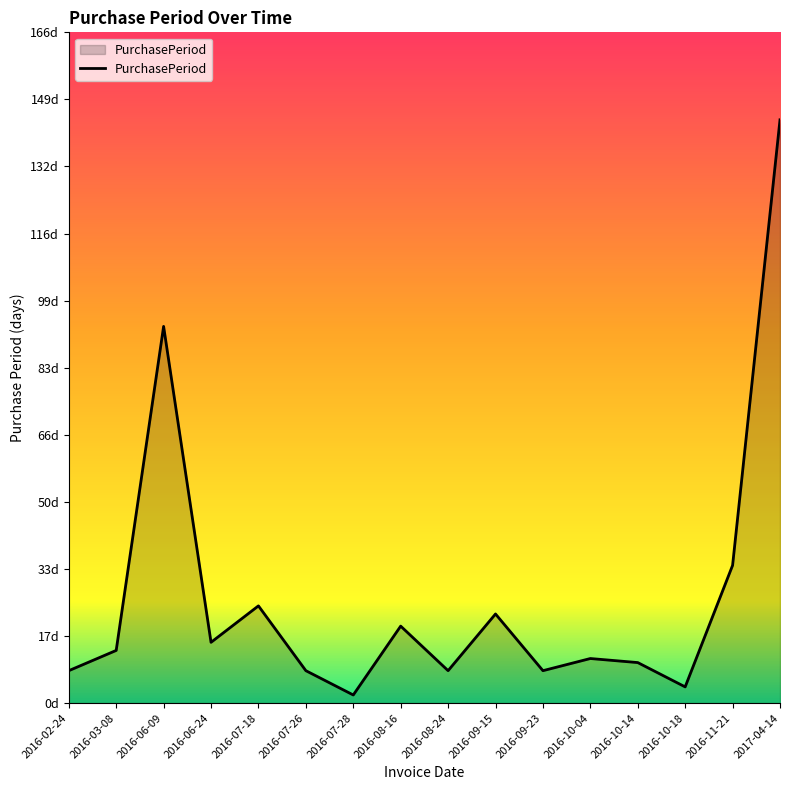

What is the label of the 6th point from the left?

2016-07-26